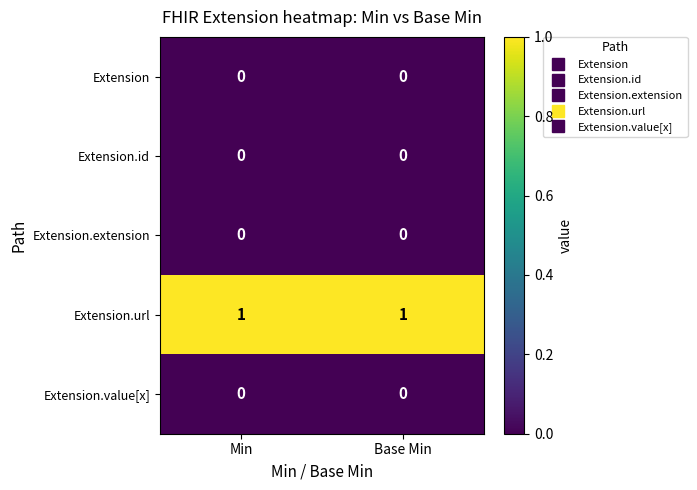

Reading left to right, what are all the values shown in this chart?

Extension: 0	0
Extension.id: 0	0
Extension.extension: 0	0
Extension.url: 1	1
Extension.value[x]: 0	0